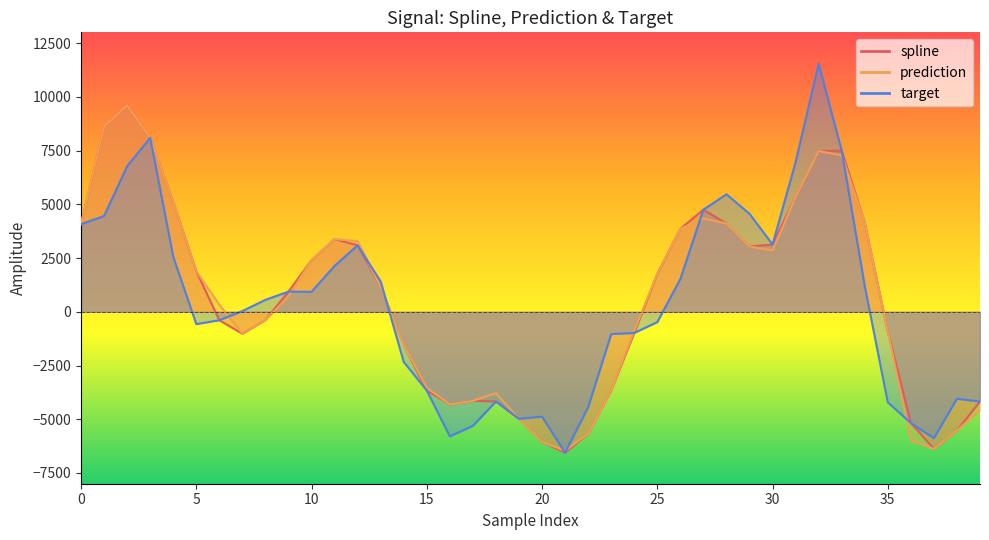

What is the difference between the maximum and minimum values in the prediction series?

16061.6